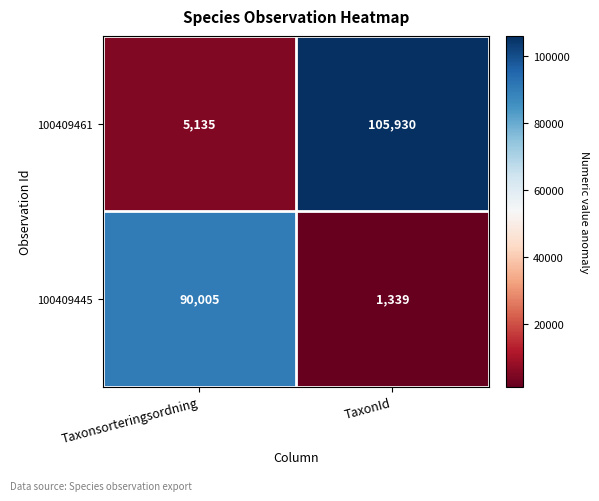

List the series in order of their peak value, lowest first.

100409445, 100409461